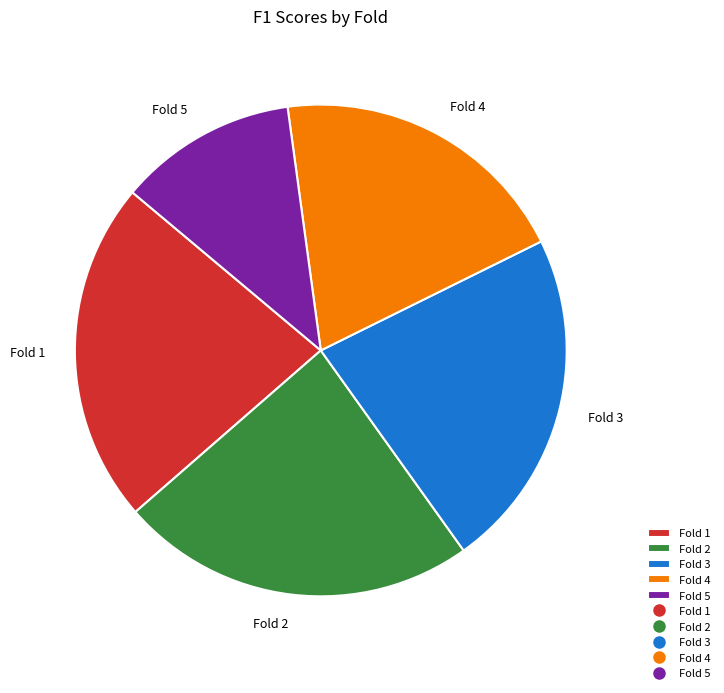

Which category has the smallest portion of the pie?

Fold 5